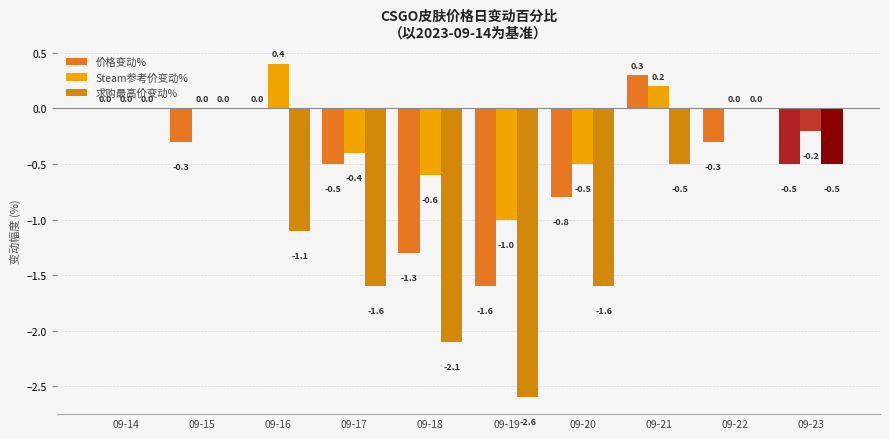

What is the value of the Steam参考价变动% bar at the 8th from the left?

0.2